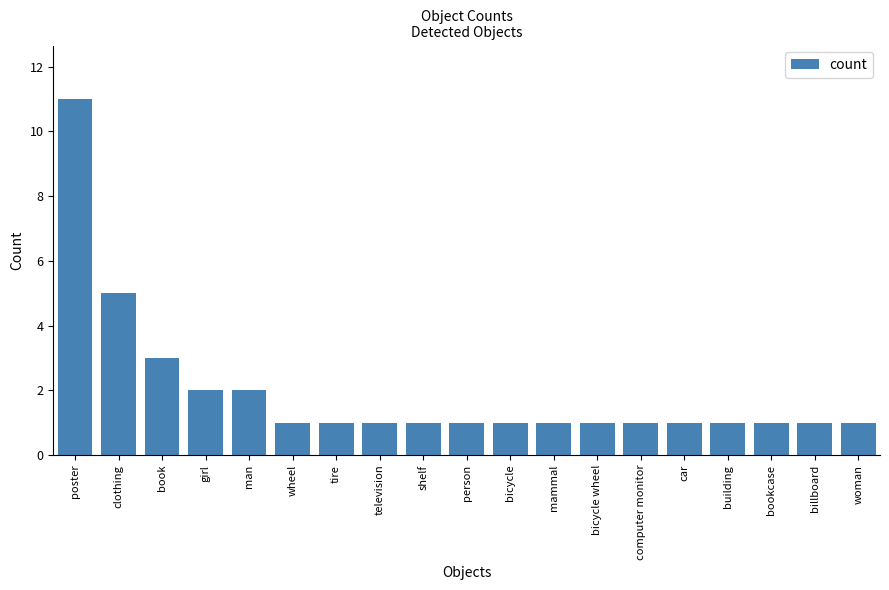

Does the chart contain any negative values?

No